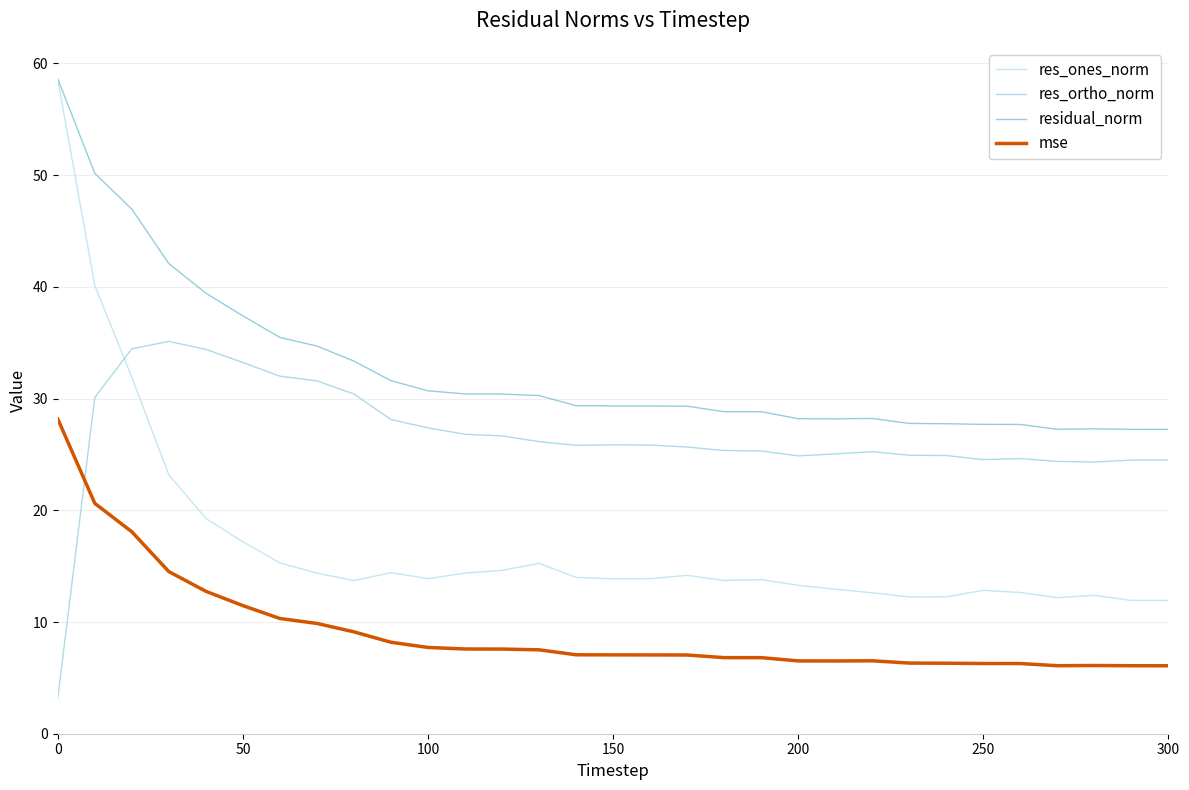

Does the chart have visible grid lines?

Yes